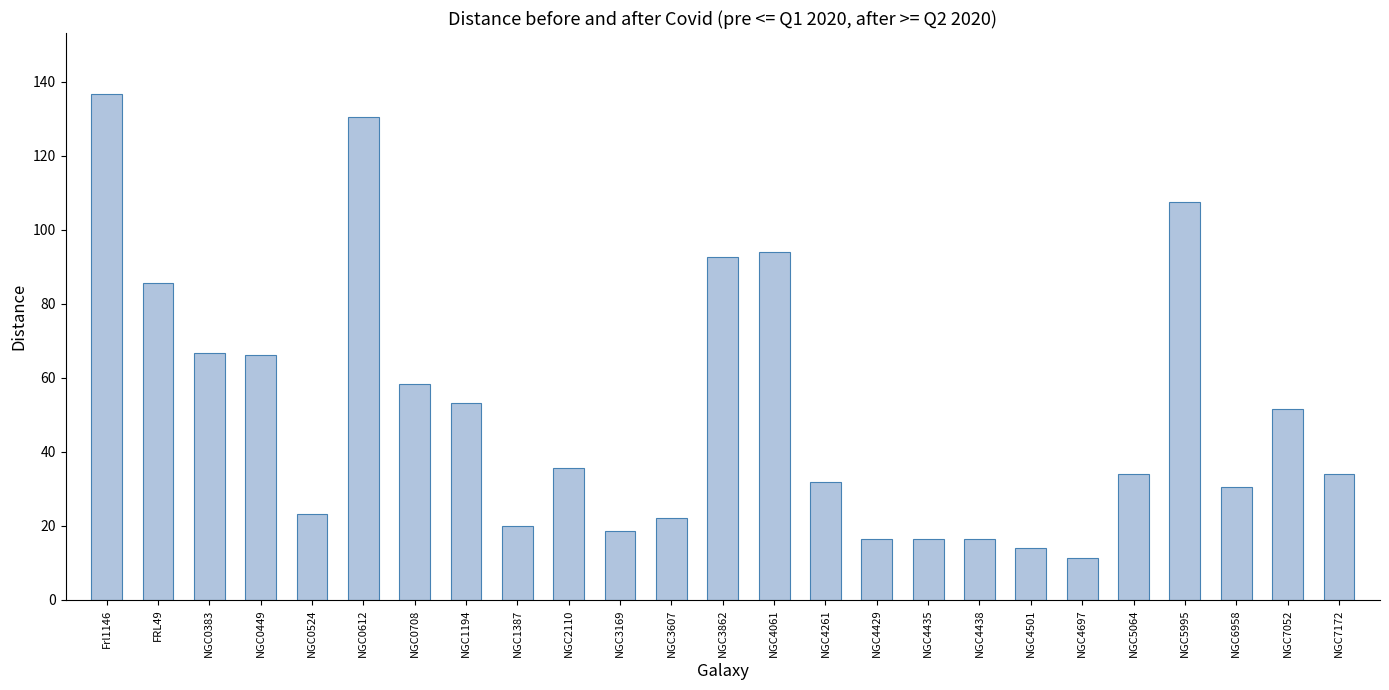

What is the sum of all values?

1267.8